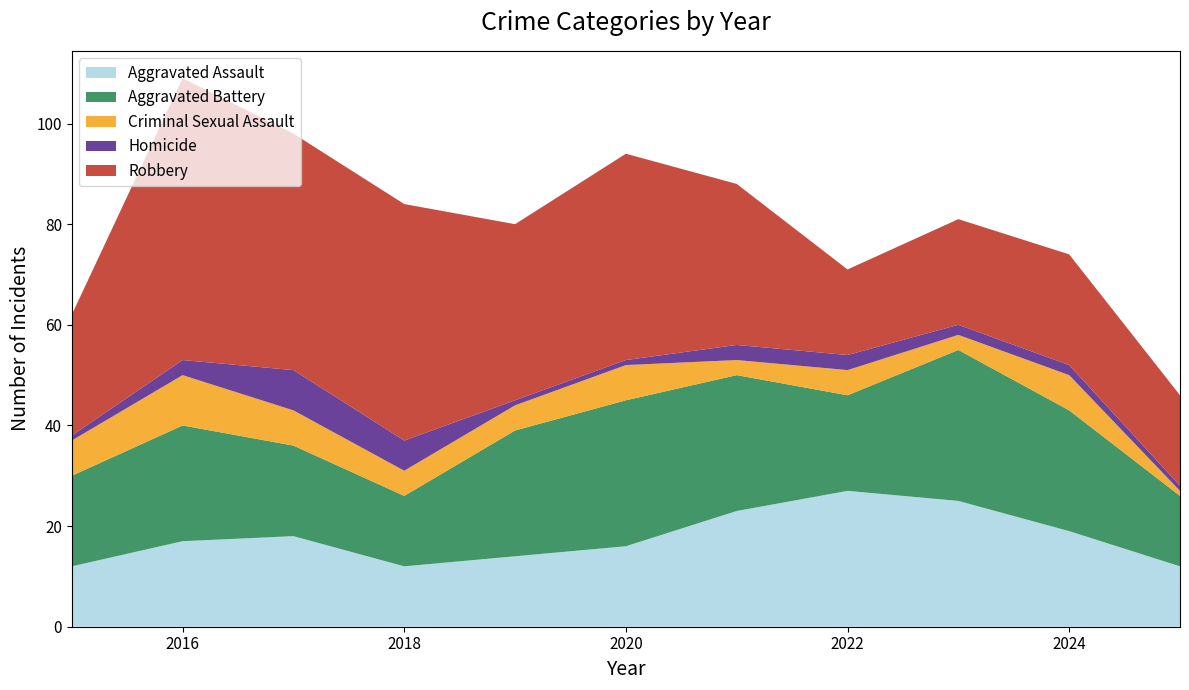

Reading left to right, extract all data points from this chart.

Aggravated Assault: 12	17	18	12	14	16	23	27	25	19	12
Aggravated Battery: 18	23	18	14	25	29	27	19	30	24	14
Criminal Sexual Assault: 7	10	7	5	5	7	3	5	3	7	1
Homicide: 1	3	8	6	1	1	3	3	2	2	1
Robbery: 24	56	47	47	35	41	32	17	21	22	18